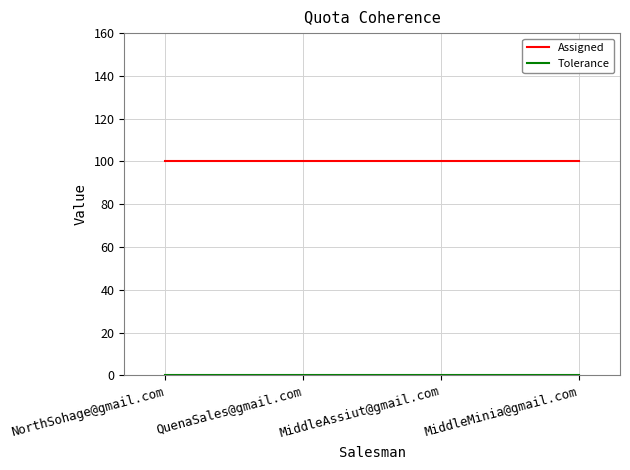

What is the spread (max minus min) of values at QuenaSales@gmail.com?

100